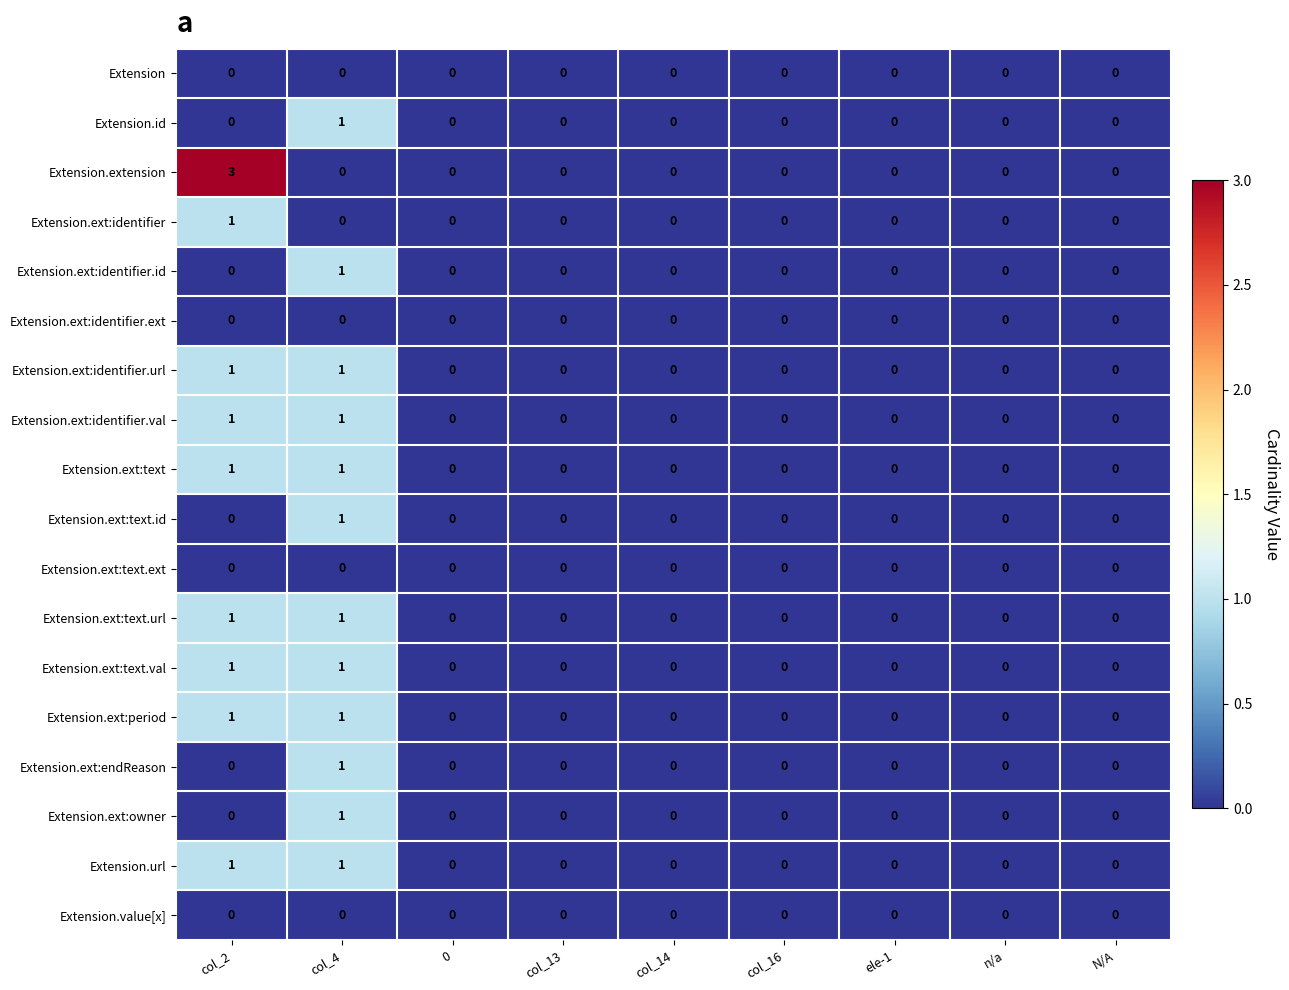

The value of Extension.ext:text at 0 is 0. True or false?

True